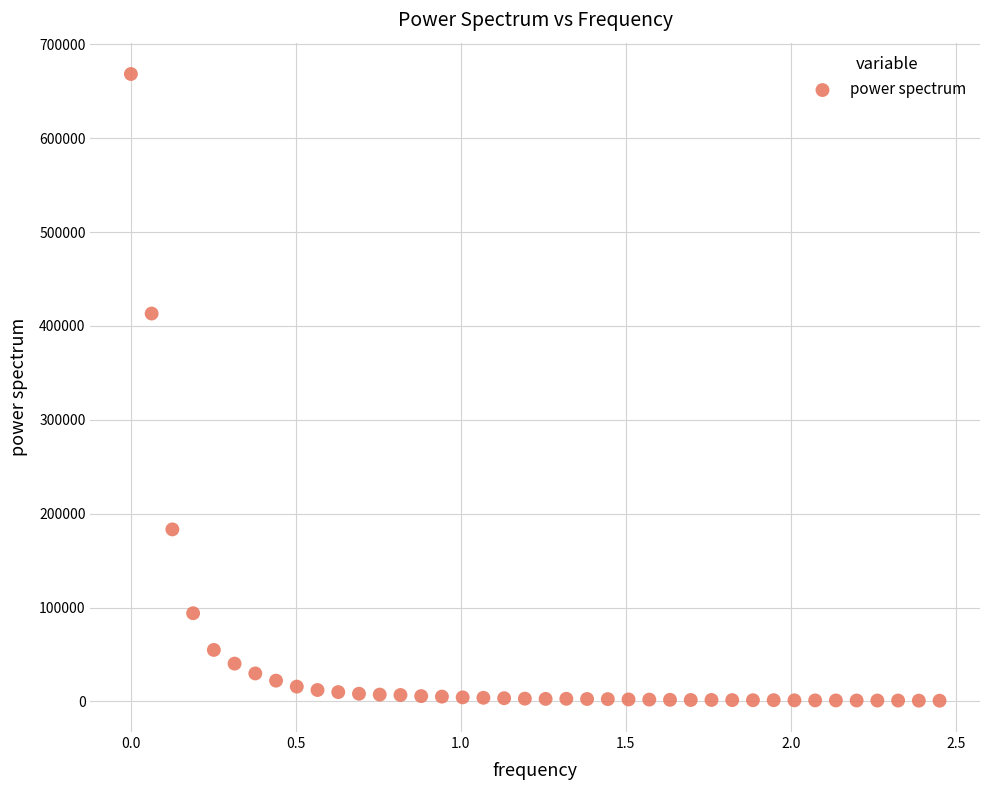

What Y value in the scatter plot is closest to 334544?

413160.7